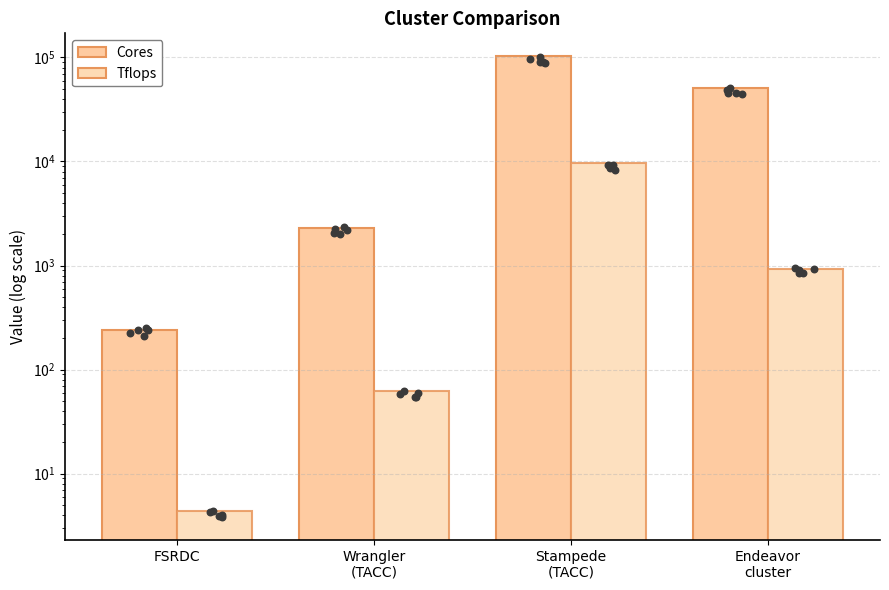

Which series has the largest total across all categories?

Cores